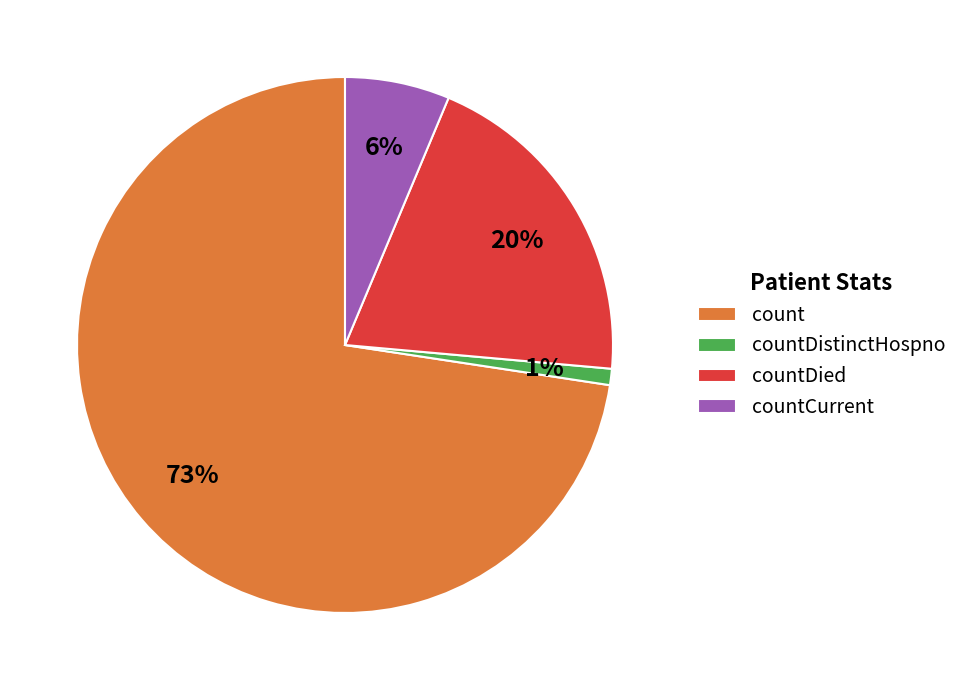

Rank the categories by value from highest to lowest.

count, countDied, countCurrent, countDistinctHospno